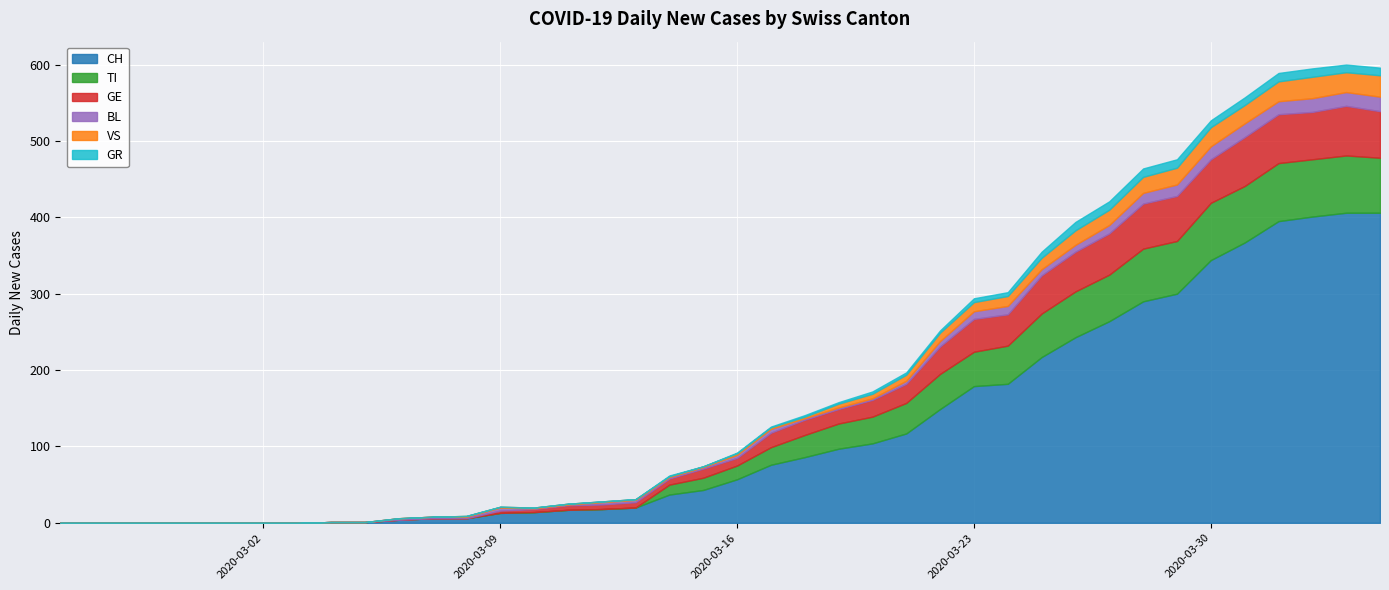

The TI series shows 18 at 2020-03-16. True or false?

True